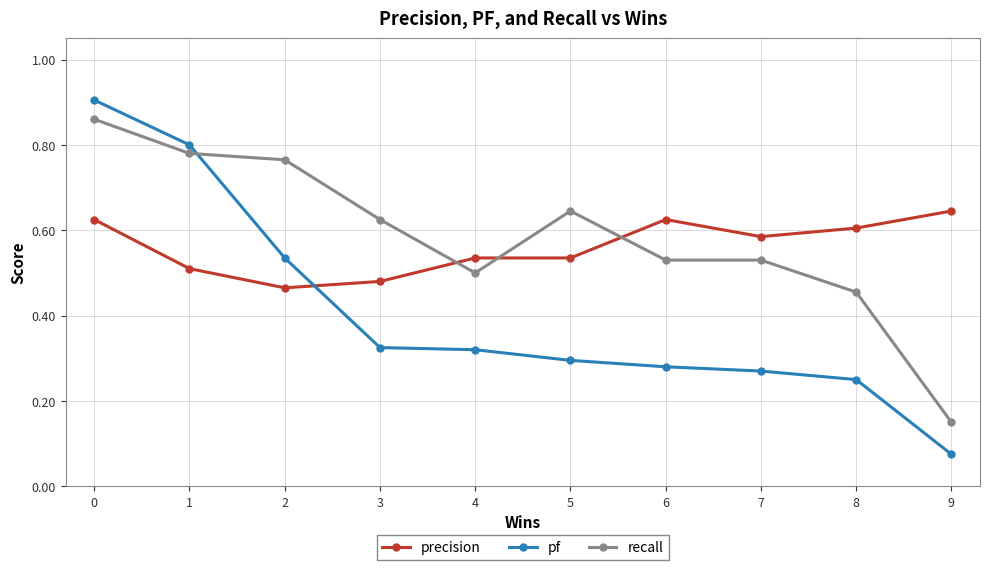

Which series has the largest range (max minus min)?

pf